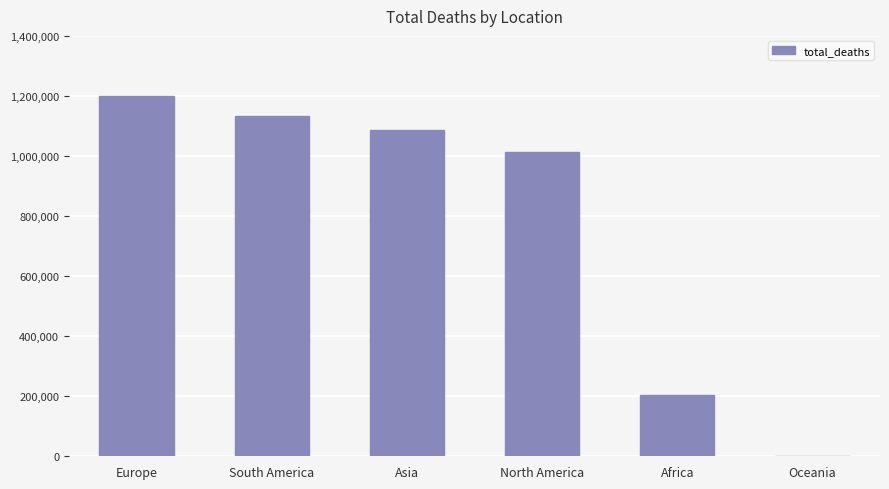

True or false: the data shows 2065671 at Europe.

False